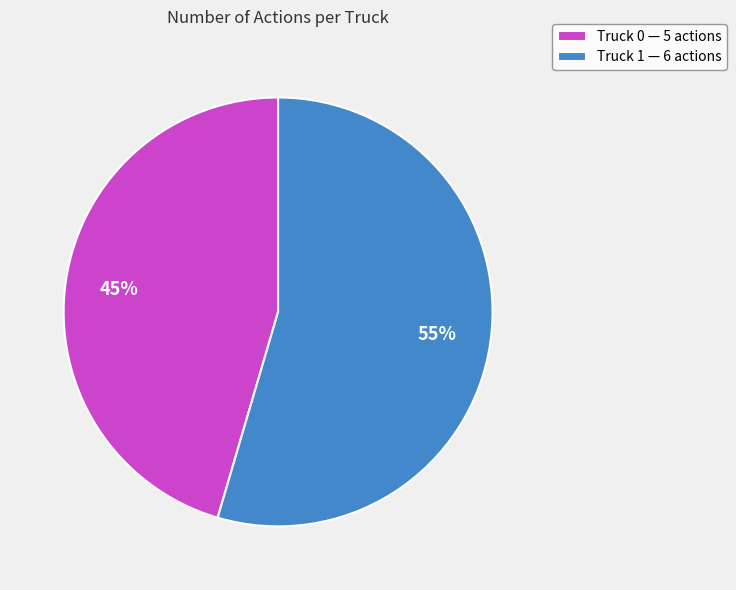

To the nearest percent, what portion does Truck 0 represent?

45%